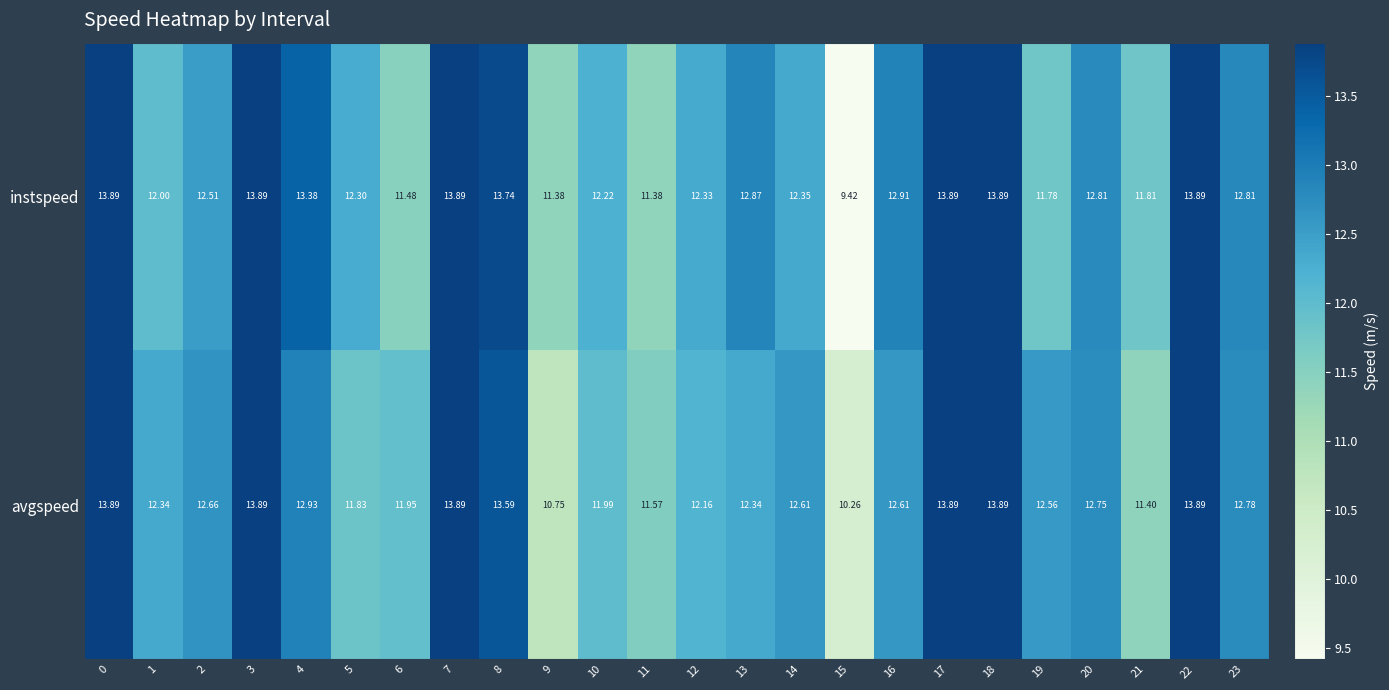

Which label corresponds to the smallest value in the chart?

15